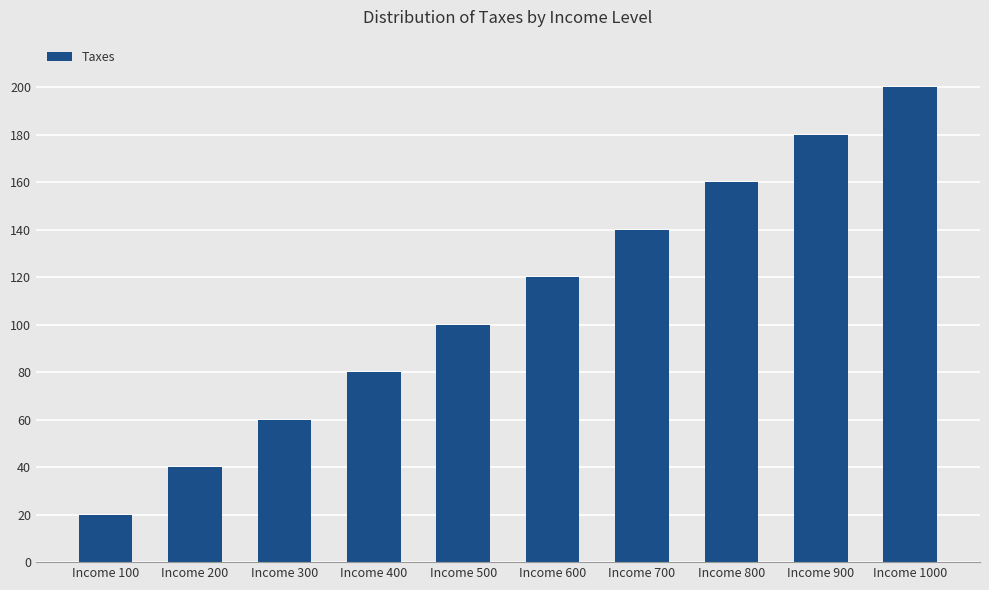

True or false: the data shows 274 at Income 1000.

False